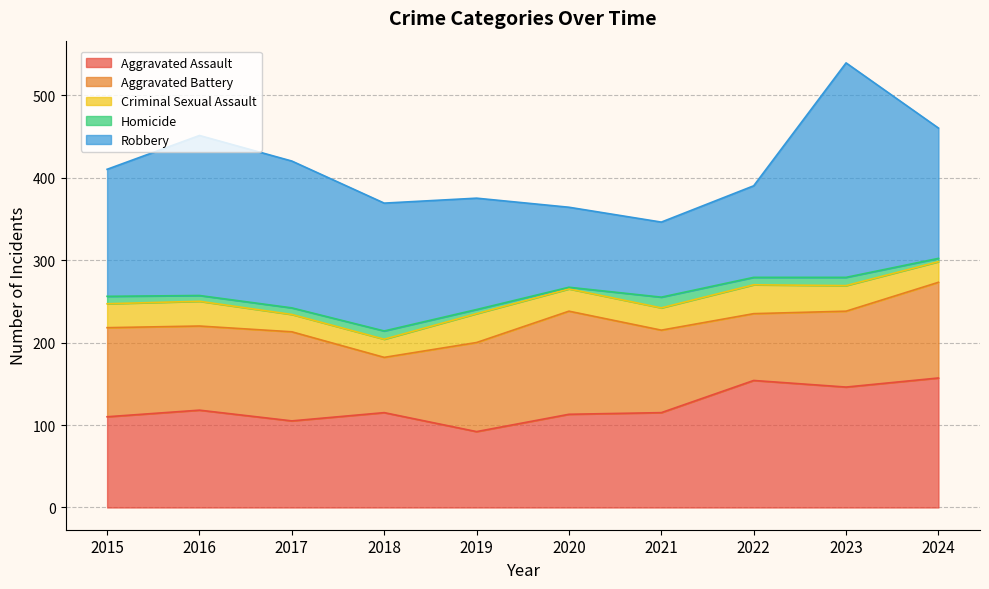

At 2017, list the series in order from largest to smallest.

Robbery, Aggravated Battery, Aggravated Assault, Criminal Sexual Assault, Homicide